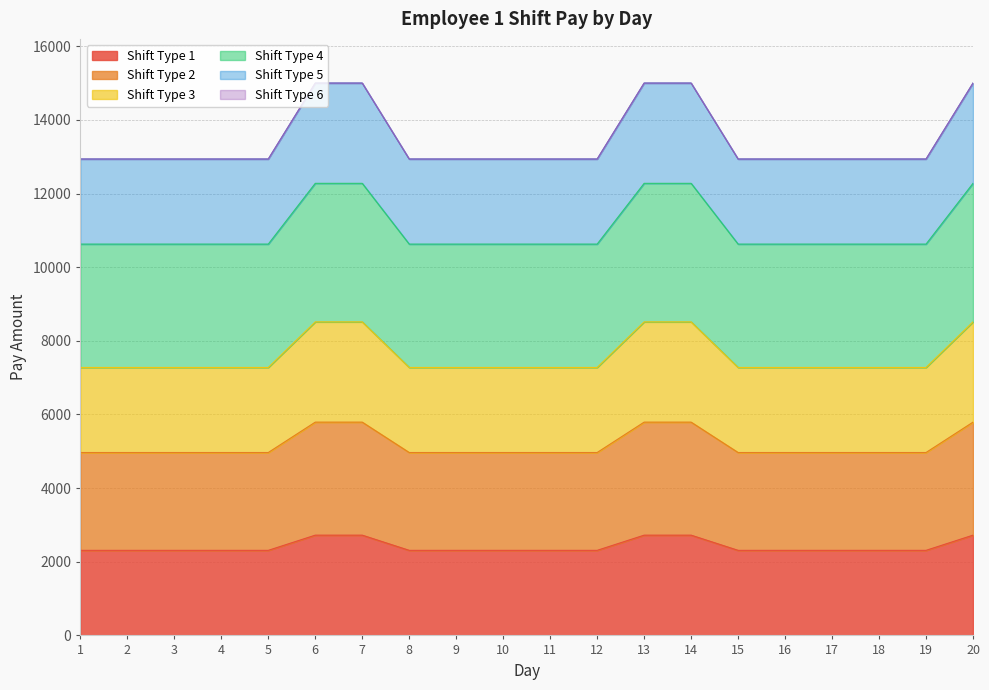

Does the chart display data point markers on the line(s)?

No